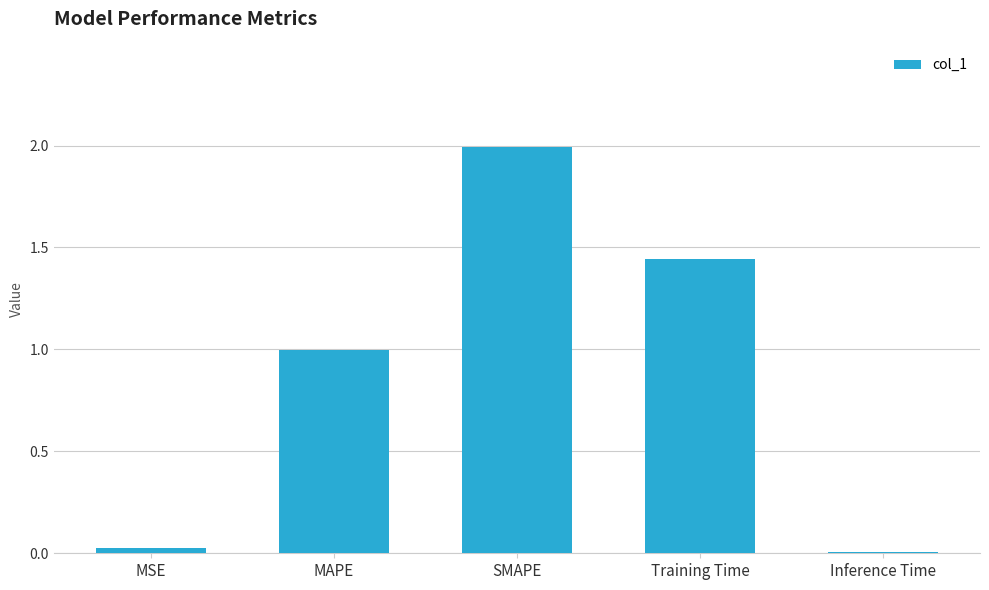

True or false: the data shows 2.0 at SMAPE.

True